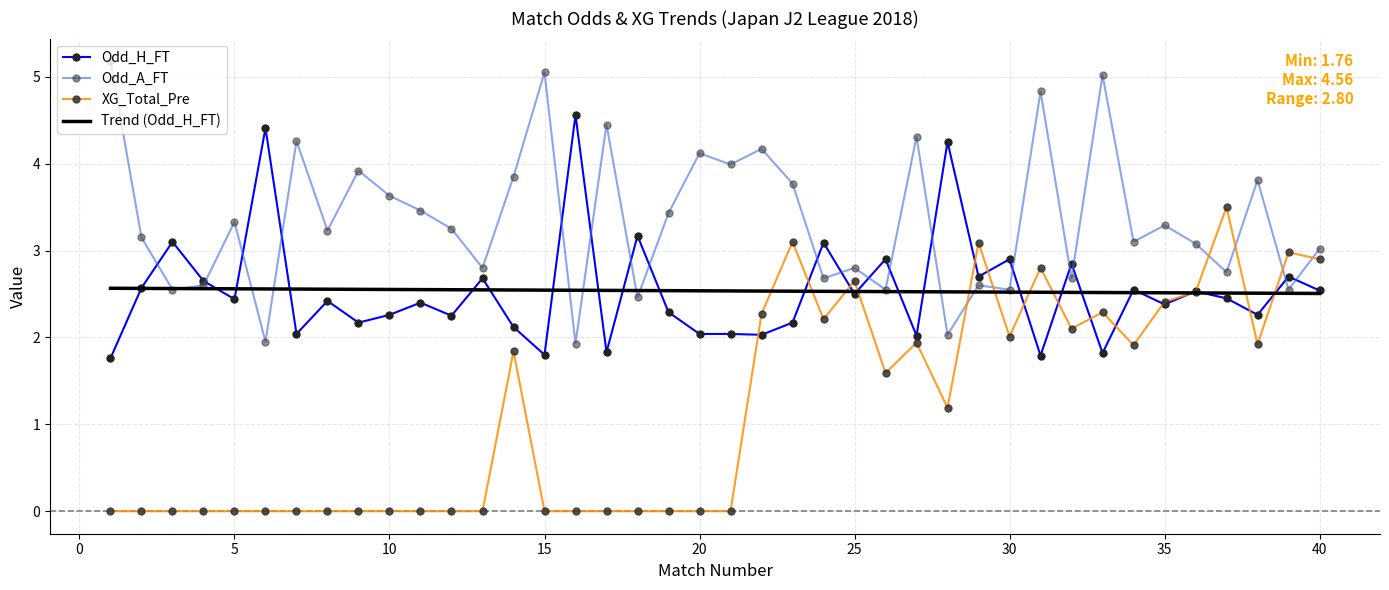

What is the difference between the maximum and second lowest values in the Trend (Odd_H_FT) series?

0.1